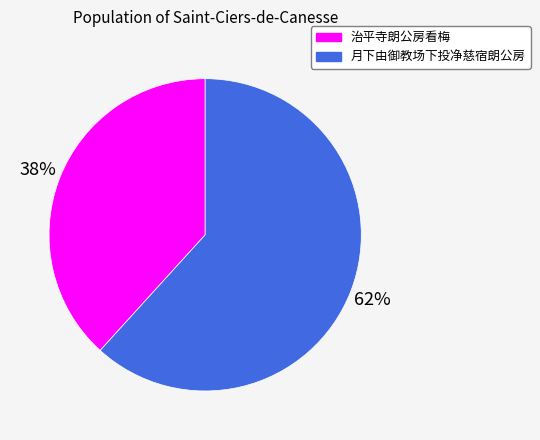

Is it true that 月下由御教场下投净慈宿朗公房 is 62% of the pie?

True